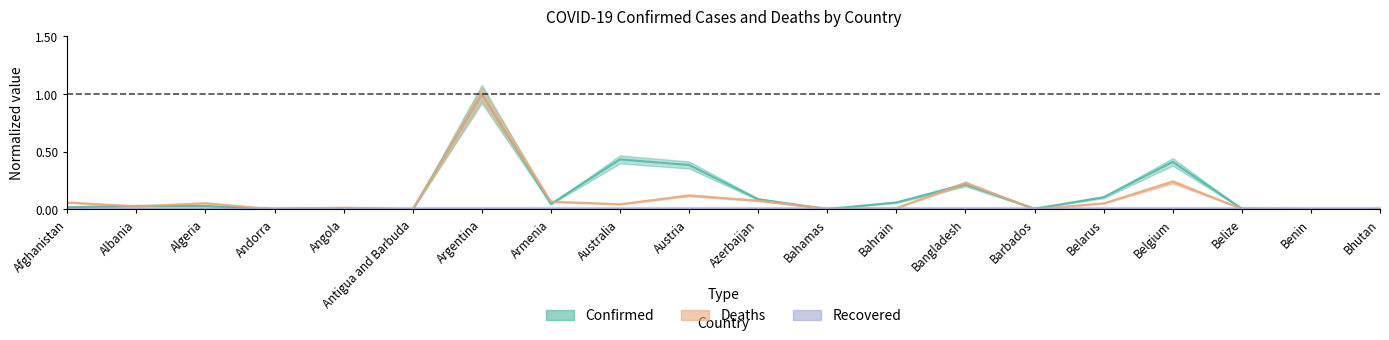

Which series ends up on top after the final intersection of Deaths and Confirmed?

Confirmed